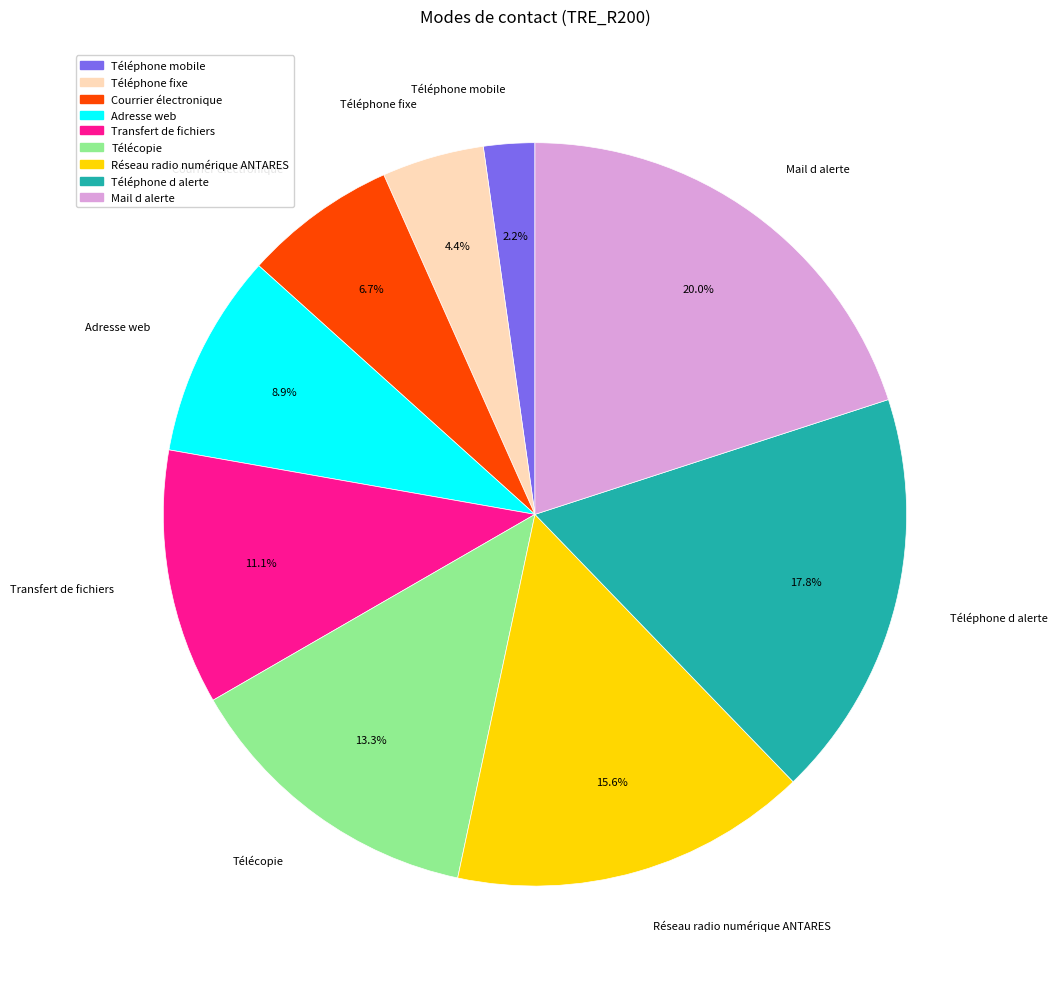

What is the smallest slice in the pie chart?

Téléphone mobile